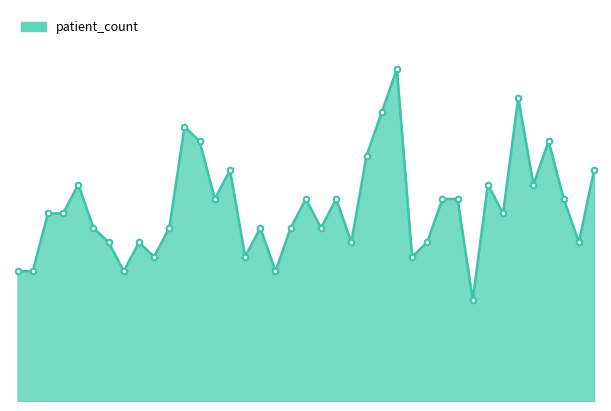

Does the chart have visible grid lines?

No